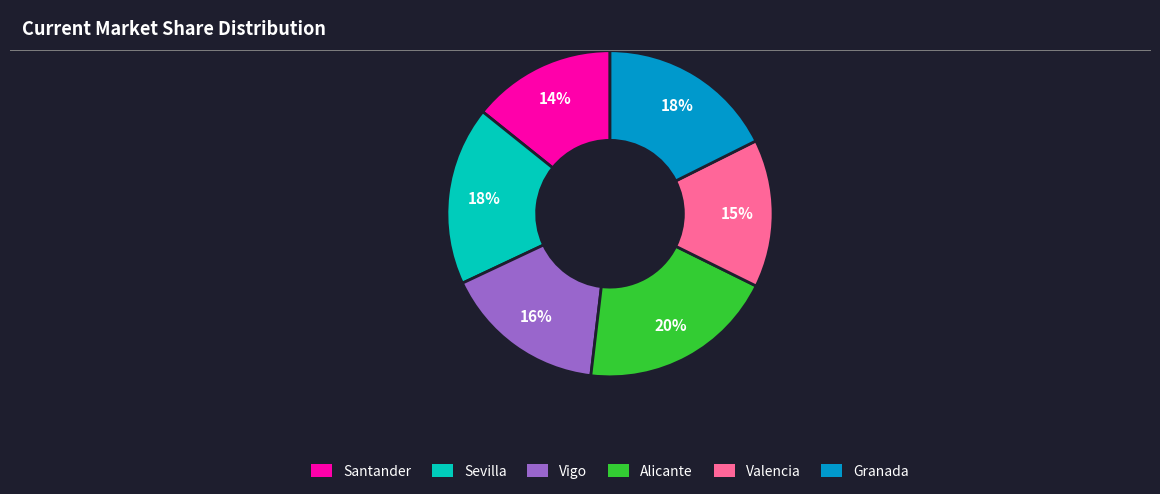

Combined, do Santander and Alicante account for over 50%?

No